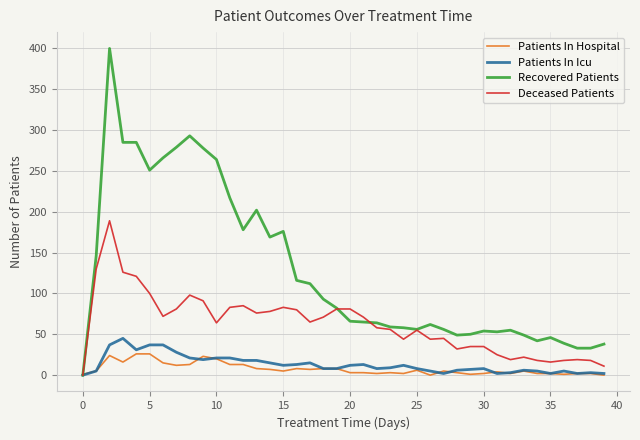

Which series has the largest total across all categories?

Recovered Patients